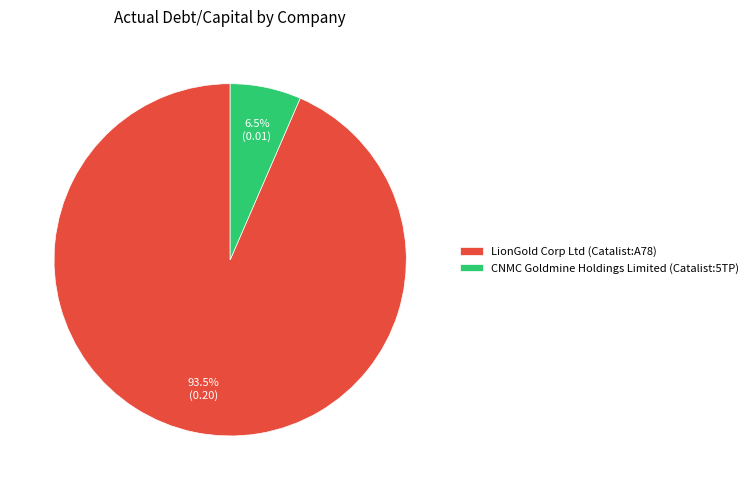

To the nearest percent, what is the combined percentage of CNMC Goldmine Holdings Limited (Catalist:5TP) and LionGold Corp Ltd (Catalist:A78)?

100%